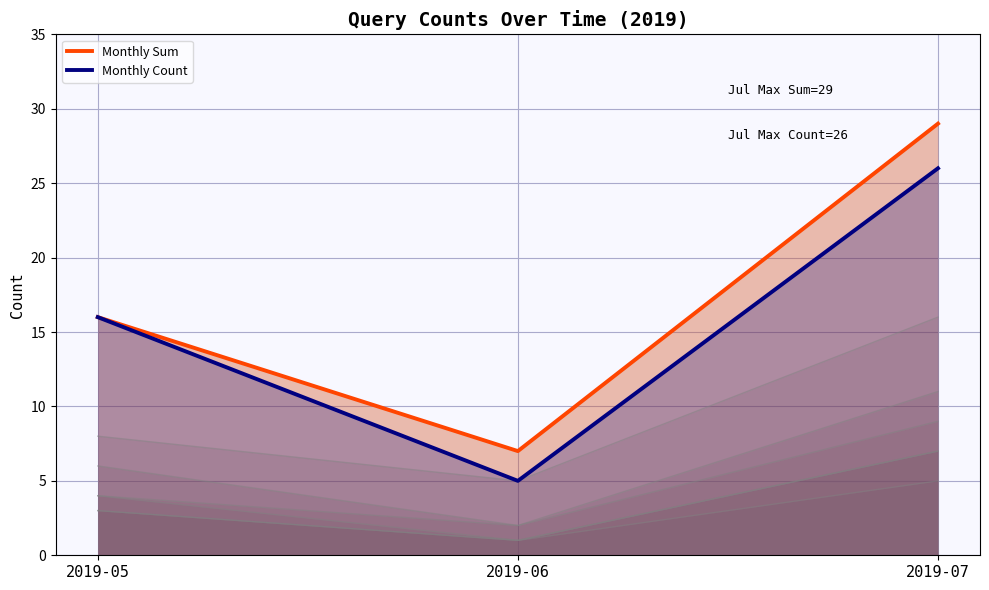

Which series has the largest range (max minus min)?

Monthly Sum